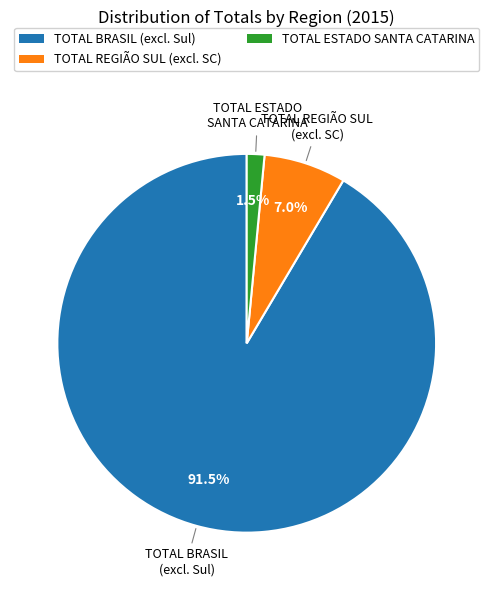

Combined, what portion of the pie is TOTAL REGIÃO SUL (excl. SC) and TOTAL ESTADO SANTA CATARINA?

8.5%